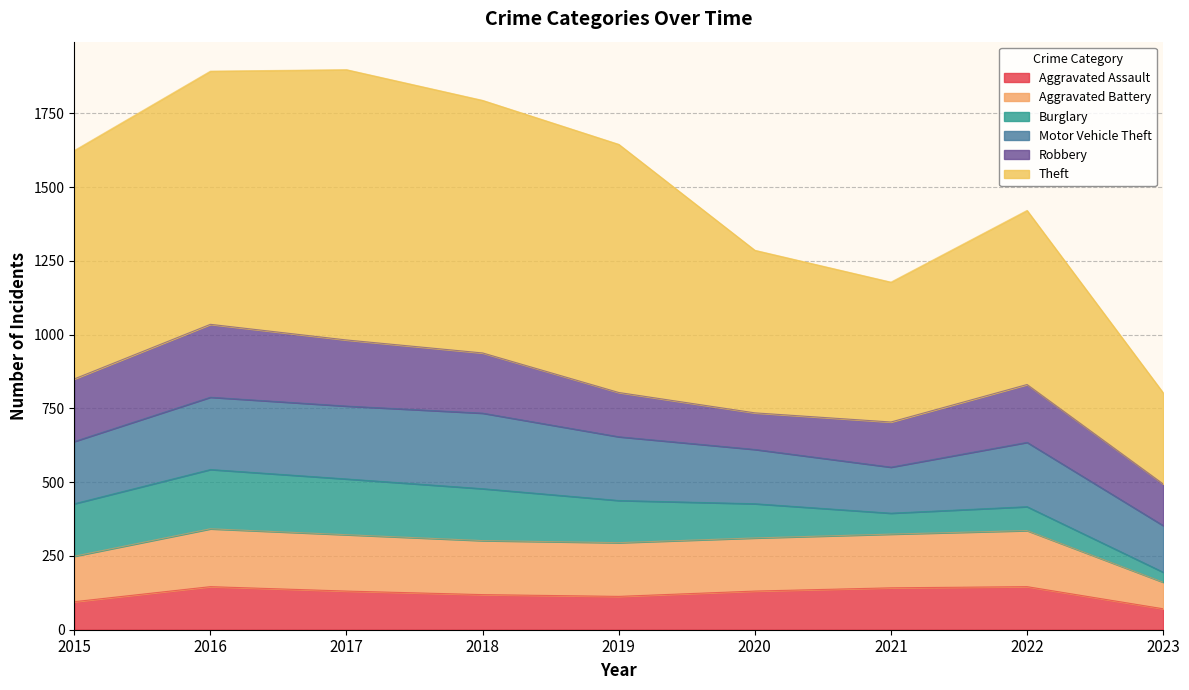

True or false: Aggravated Assault has a value of 31 at 2019.

False